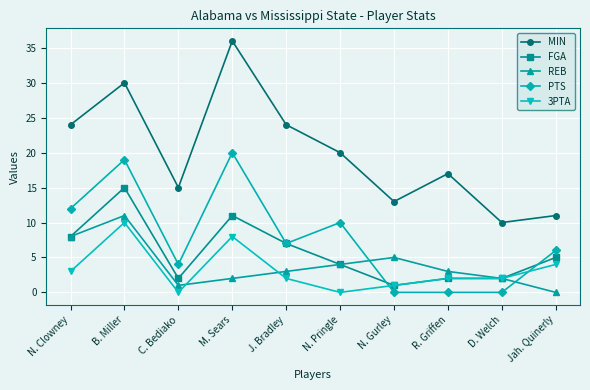

True or false: 3PTA and MIN cross at least once.

False